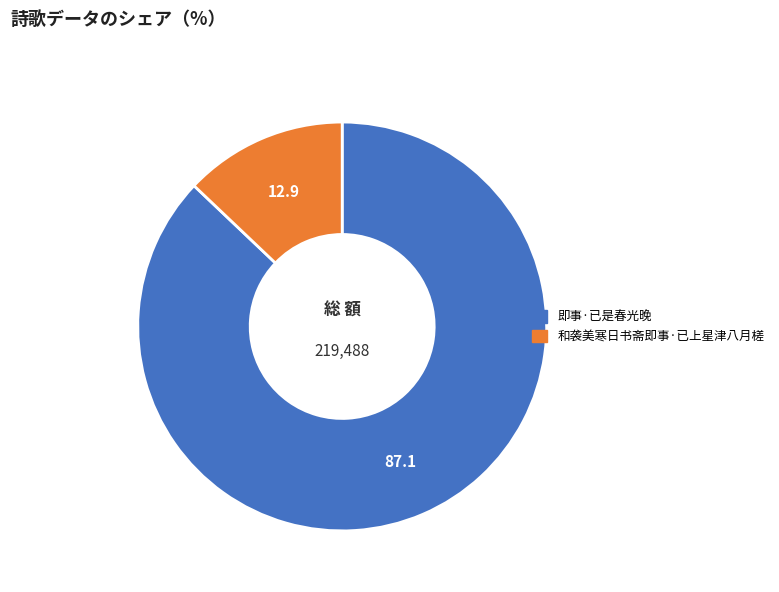

Rank the categories by value from lowest to highest.

和袭美寒日书斋即事·已上星津八月槎, 即事·已是春光晚